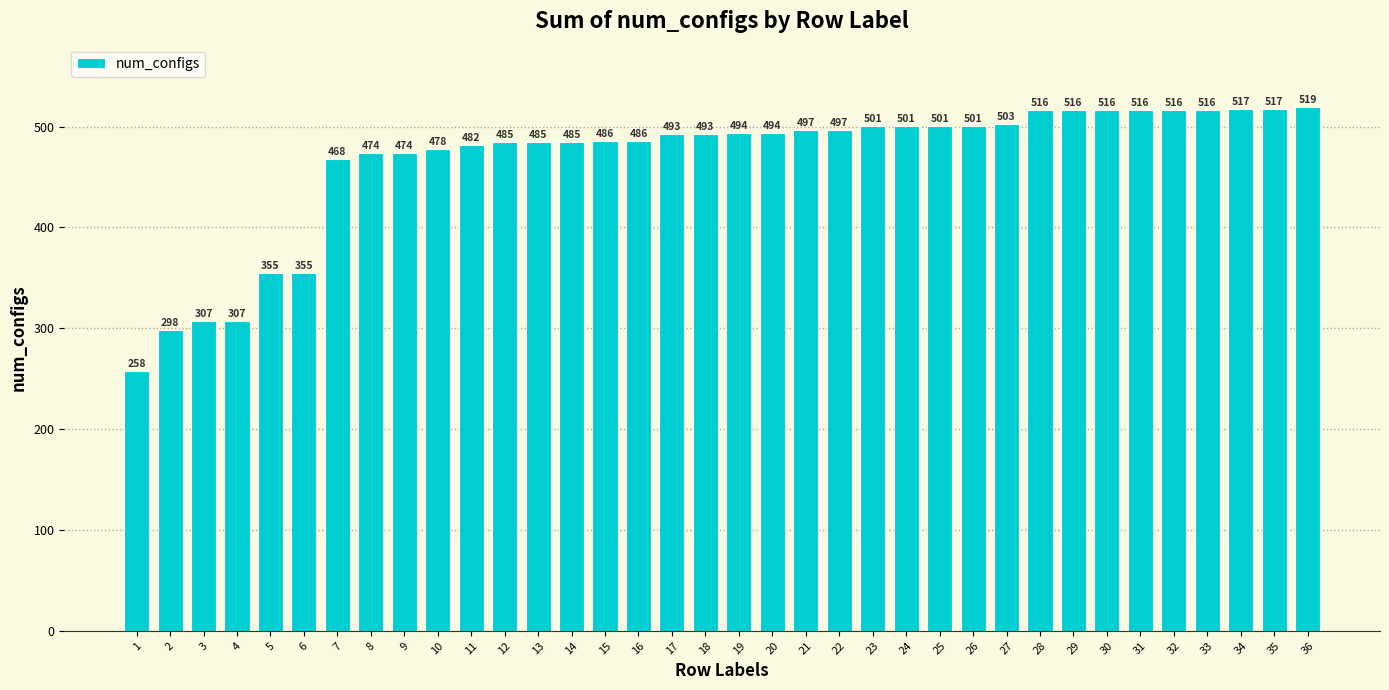

Which category has the highest value across all series?

36